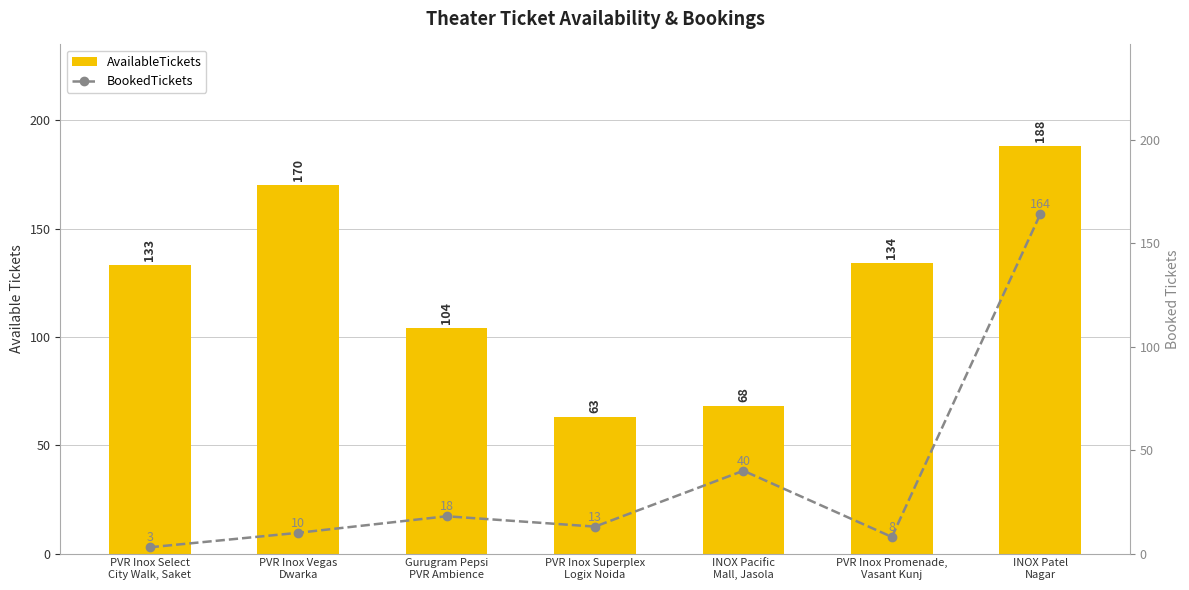

What is the highest value of the BookedTickets series?

164